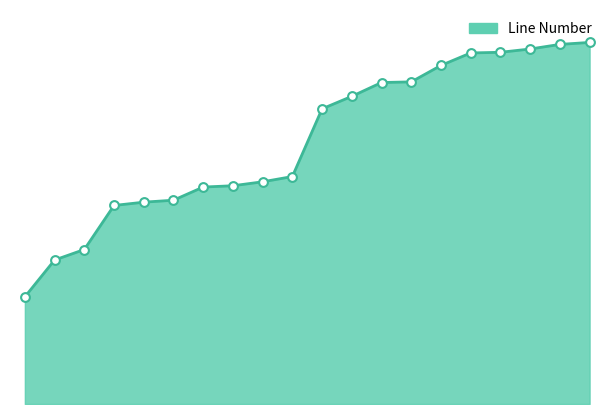

How many lines are shown in the chart?

1